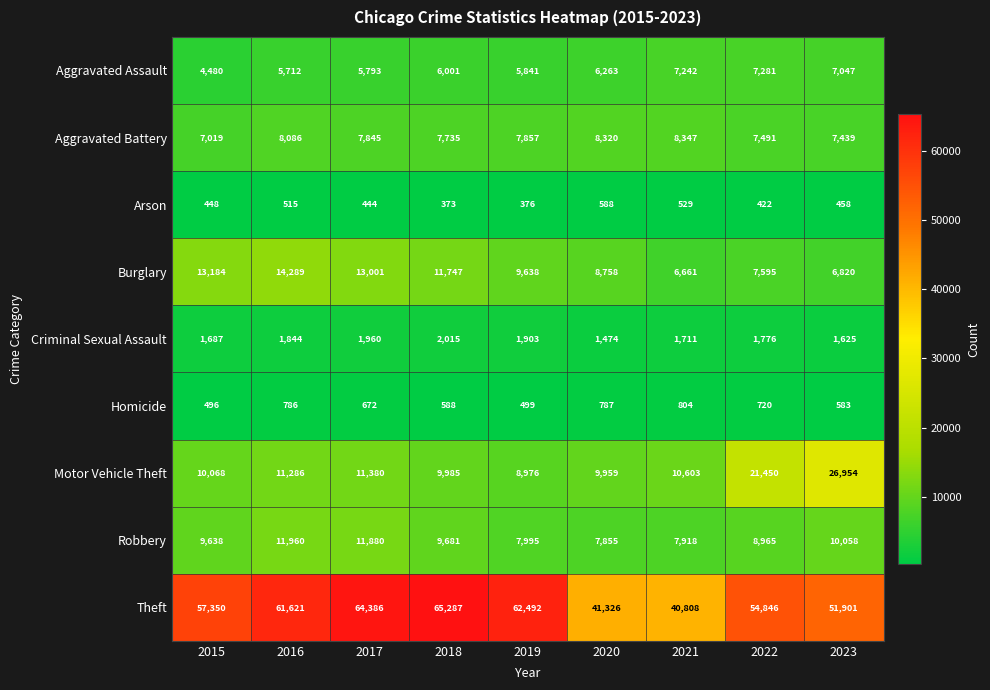

What is the sum of all Homicide values?

5935